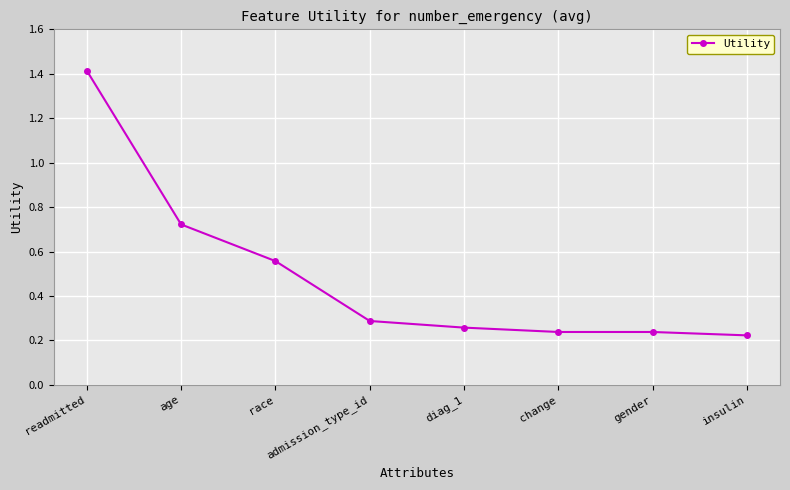

The chart shows a value of 0.3 at admission_type_id. True or false?

True